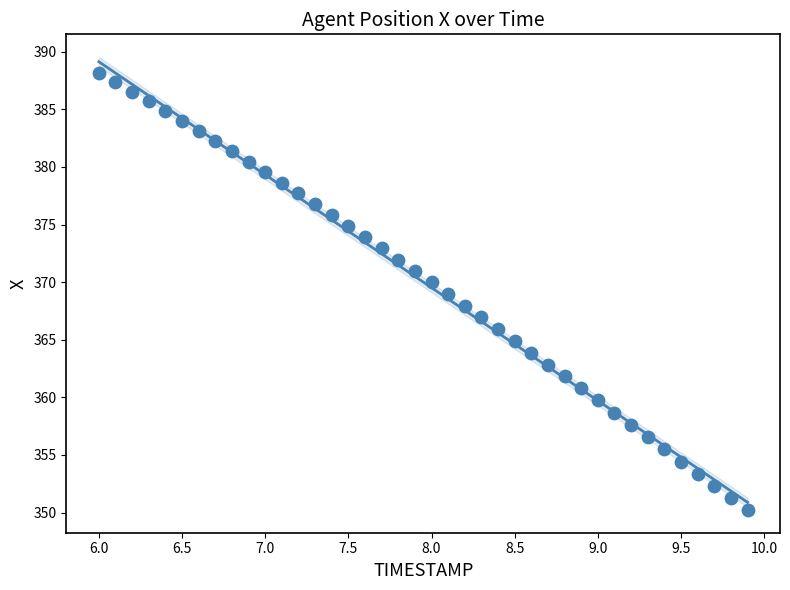

What is the range of Y values (max minus min)?

37.9